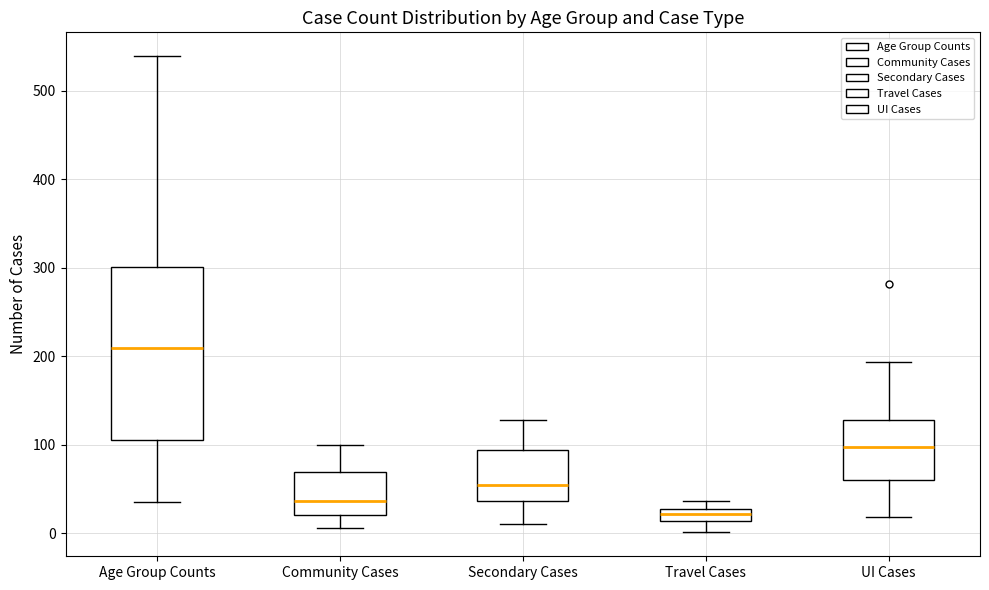

Where does the lower whisker of the box for Secondary Cases end on the y-axis? The values are not printed on the chart, so give them approximately, as read against the axis.

10